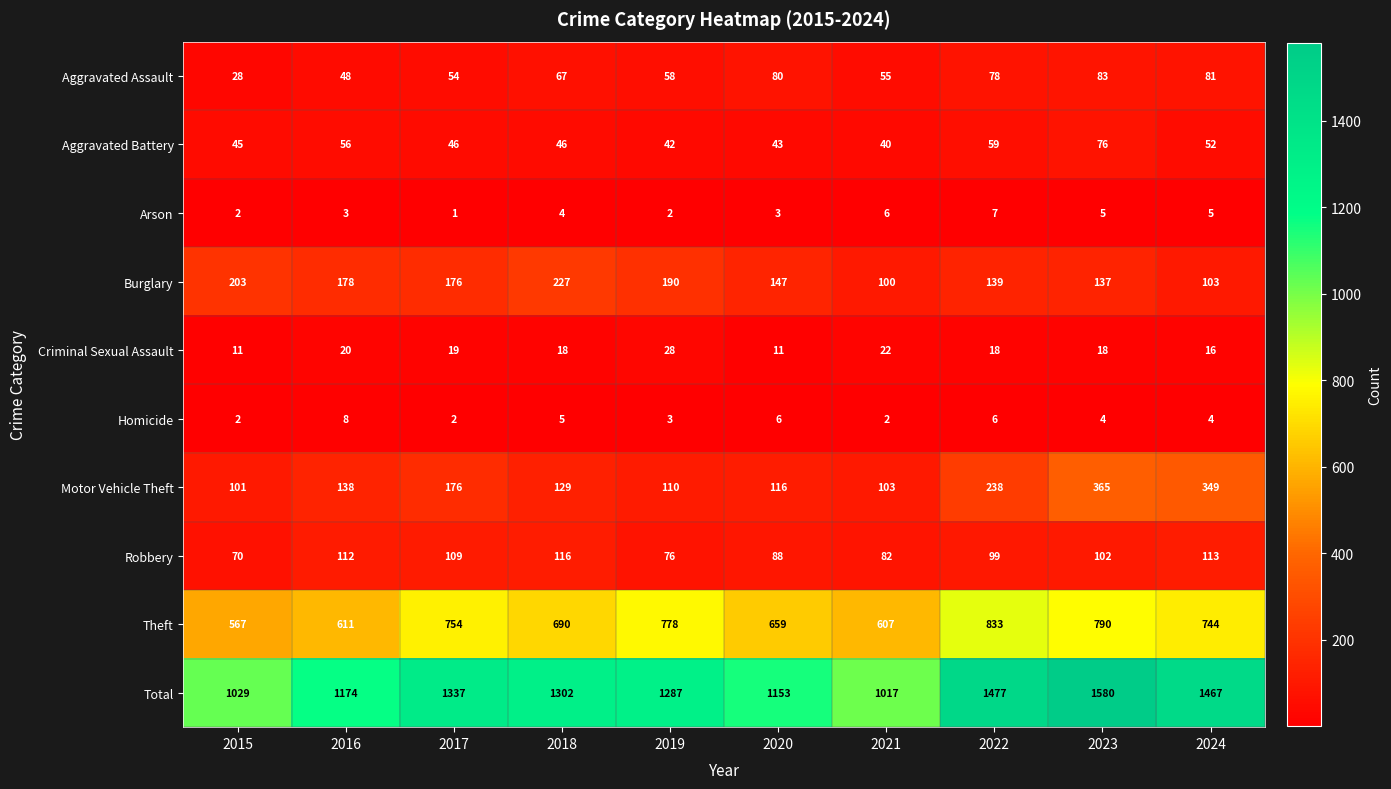

Is it true that Criminal Sexual Assault equals 29 at 2024?

False